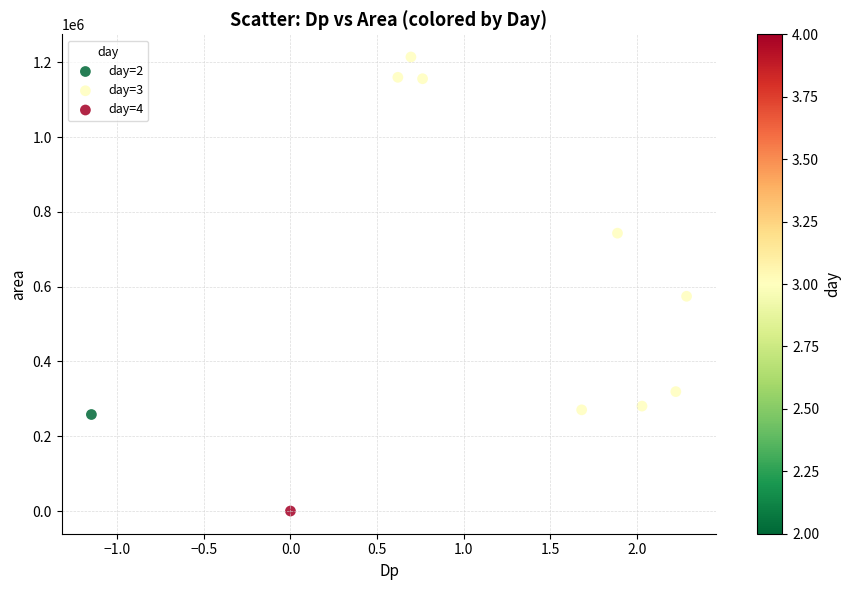

What are all the series names shown in the legend?

day=2, day=3, day=4